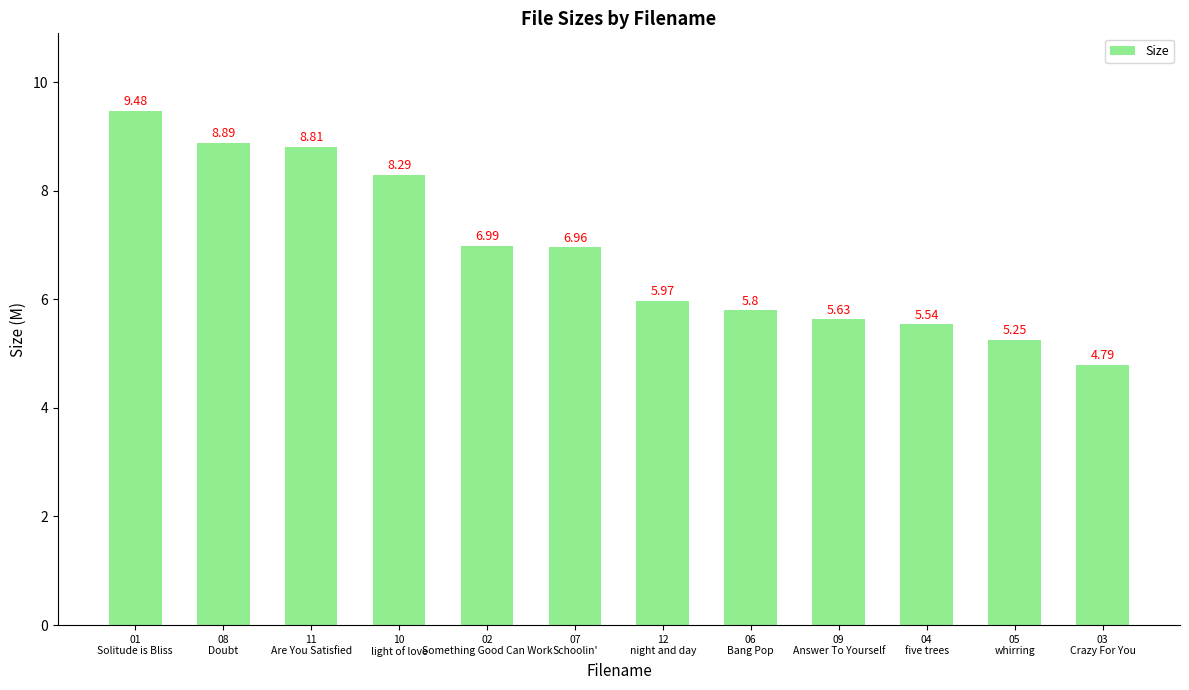

Are the bars grouped side by side (vs. stacked)?

No